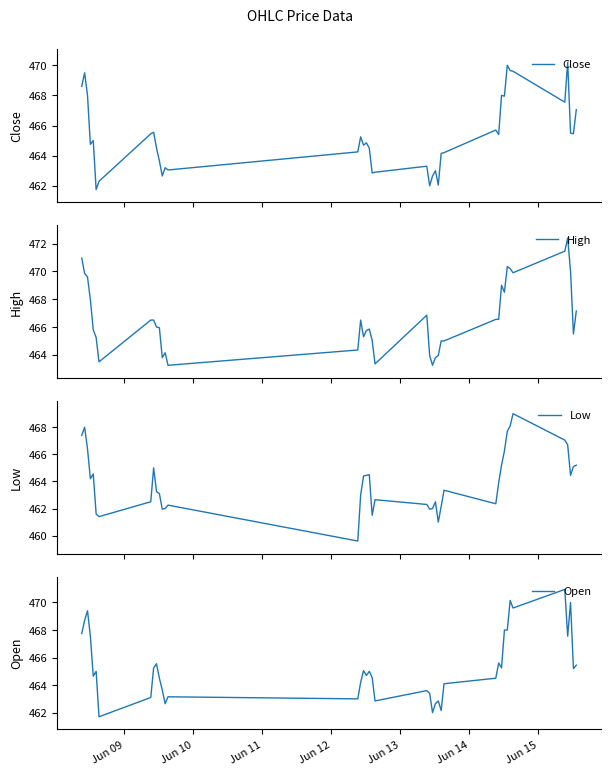

Reading right to left, transcribe all the data shown in this chart.

Close: 467.0	465.5	465.5	470.2	467.5	469.6	469.6	470.0	468.0	468.0	465.4	465.7	464.2	464.1	462.0	463.0	462.6	462.0	463.3	462.9	462.9	464.5	464.9	464.7	465.2	464.2	463.0	463.2	462.6	463.6	464.5	465.5	465.5	462.3	461.8	465.0	464.8	468.0	469.5	468.6
High: 467.1	465.5	470.0	472.4	471.5	469.9	470.2	470.4	468.5	469.0	466.5	466.5	465.0	465.0	464.0	463.8	463.2	464.0	466.9	463.4	465.0	465.9	465.8	465.3	466.5	464.4	463.2	464.1	463.8	466.0	466.0	466.5	466.5	463.5	465.2	465.8	468.0	469.6	469.9	471.0
Low: 465.2	465.1	464.5	466.7	467.0	469.0	468.1	467.7	466.2	465.2	463.9	462.4	463.4	462.1	461.0	462.5	462.0	462.0	462.3	462.6	461.5	464.5	464.5	464.4	463.0	459.6	462.2	462.0	462.0	463.1	463.2	465.0	462.5	461.4	461.6	464.5	464.2	466.4	468.0	467.4
Open: 465.5	465.2	470.0	467.5	471.0	469.6	470.1	468.0	468.0	465.2	465.6	464.5	464.1	462.1	462.9	462.6	462.0	463.4	463.6	462.9	464.5	465.0	464.7	465.0	464.2	463.0	463.1	462.6	463.6	464.5	465.5	465.2	463.1	461.7	465.0	464.6	467.5	469.4	468.7	467.8